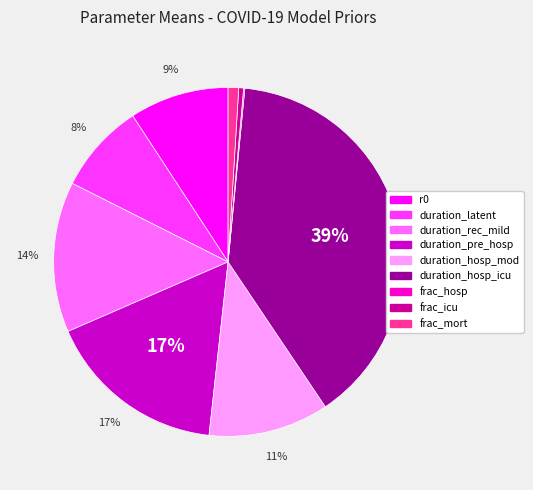

Is duration_hosp_icu the majority of the pie?

No